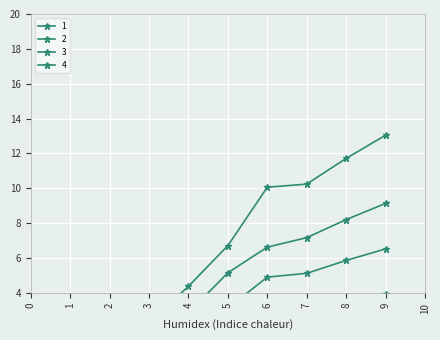

True or false: 3 and 2 intersect in this chart.

False